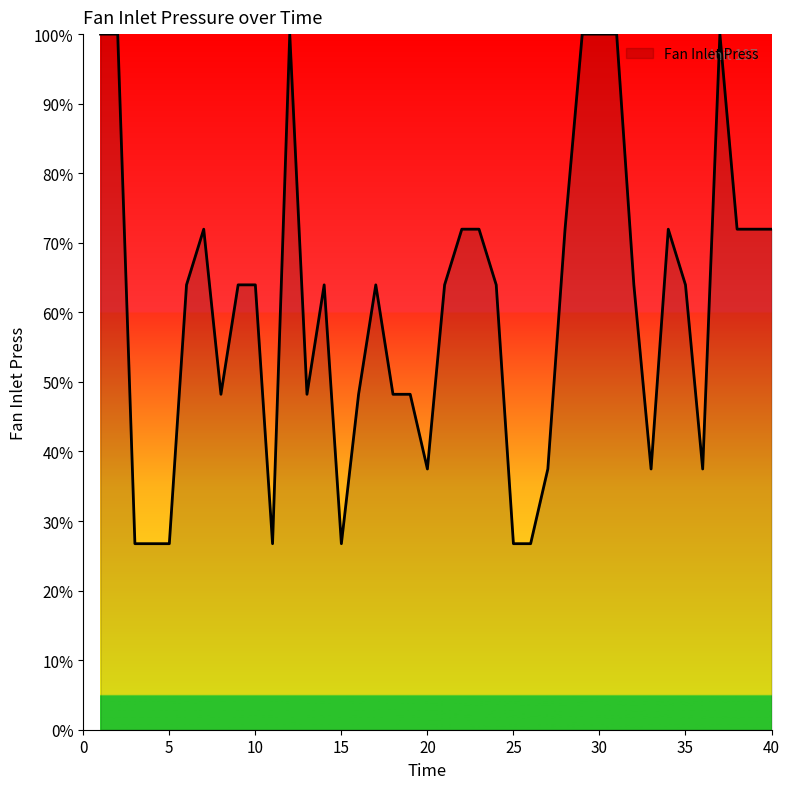

What is the maximum value shown in the chart?

100.0